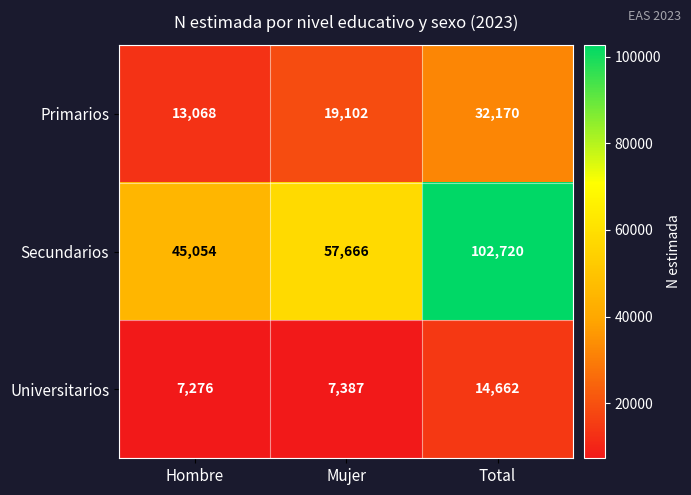

Is it true that Secundarios equals 162070 at Total?

False